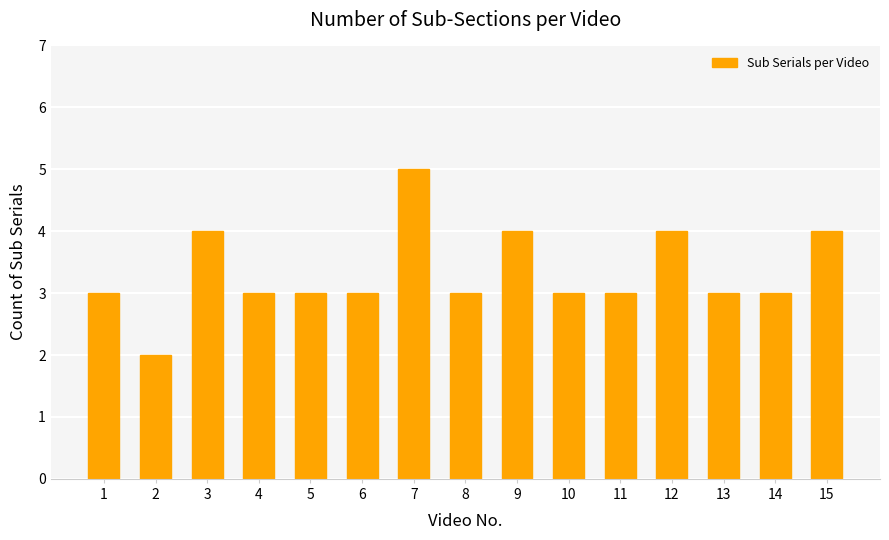

Between 3 and 14, which is larger?

3